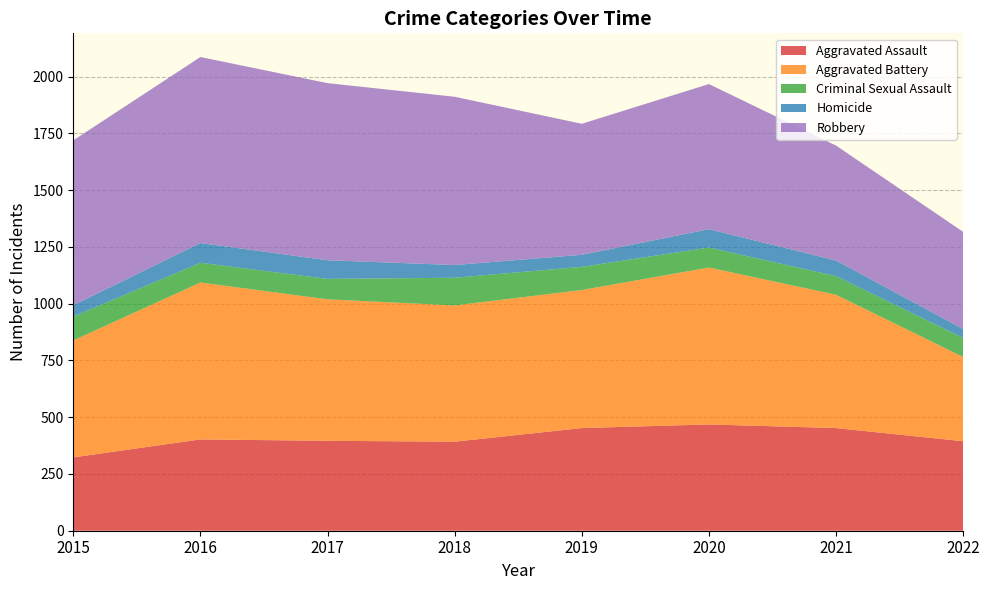

Reading right to left, list all the values displayed in this chart.

Aggravated Assault: 394	452	468	452	392	396	402	323
Aggravated Battery: 371	587	691	608	600	623	691	515
Criminal Sexual Assault: 84	82	88	102	122	90	87	105
Homicide: 39	69	81	53	56	82	87	50
Robbery: 428	506	639	577	741	780	819	726